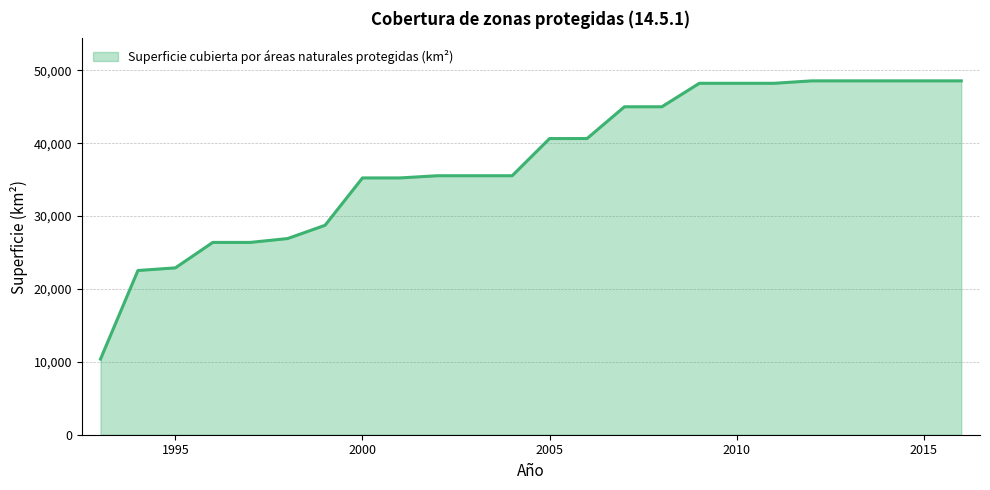

Reading right to left, transcribe all the data shown in this chart.

48559.8	48559.8	48559.8	48559.8	48559.8	48226.9	48226.9	48226.9	45005.7	45005.7	40644.4	40644.4	35539.9	35539.9	35539.9	35239.5	35239.5	28739.8	26919.9	26389.8	26389.8	22897.4	22534.6	10378.2